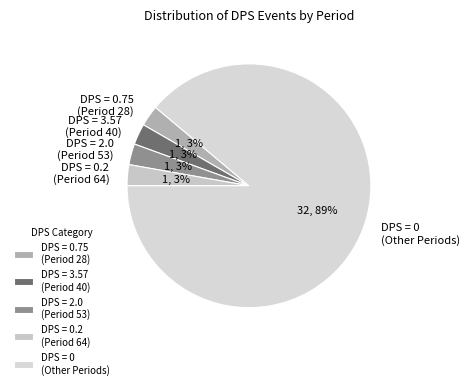

What is the ratio of the value at DPS = 0.75 (Period 28) to the value at DPS = 3.57 (Period 40)?

1.0